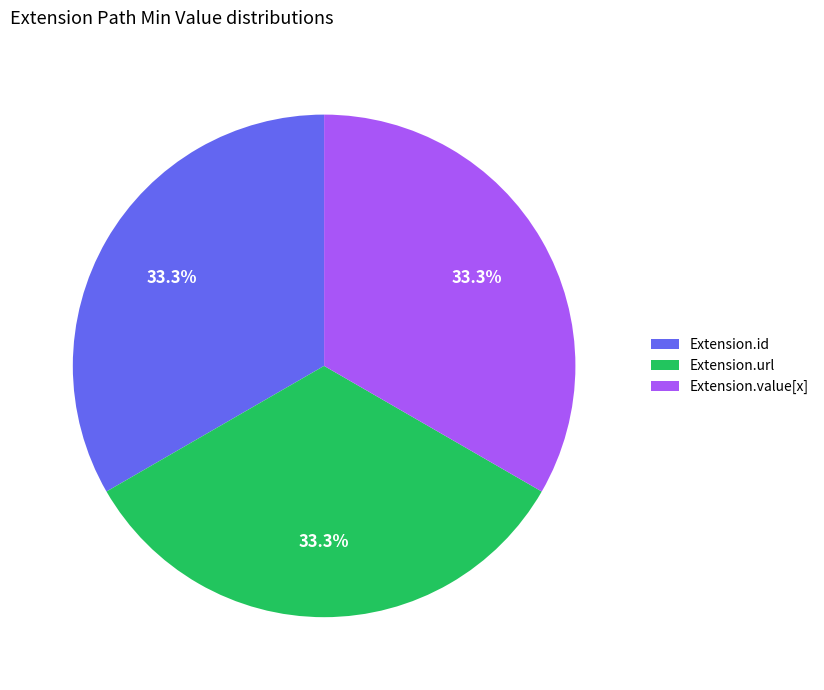

Is there a majority slice in this chart?

No